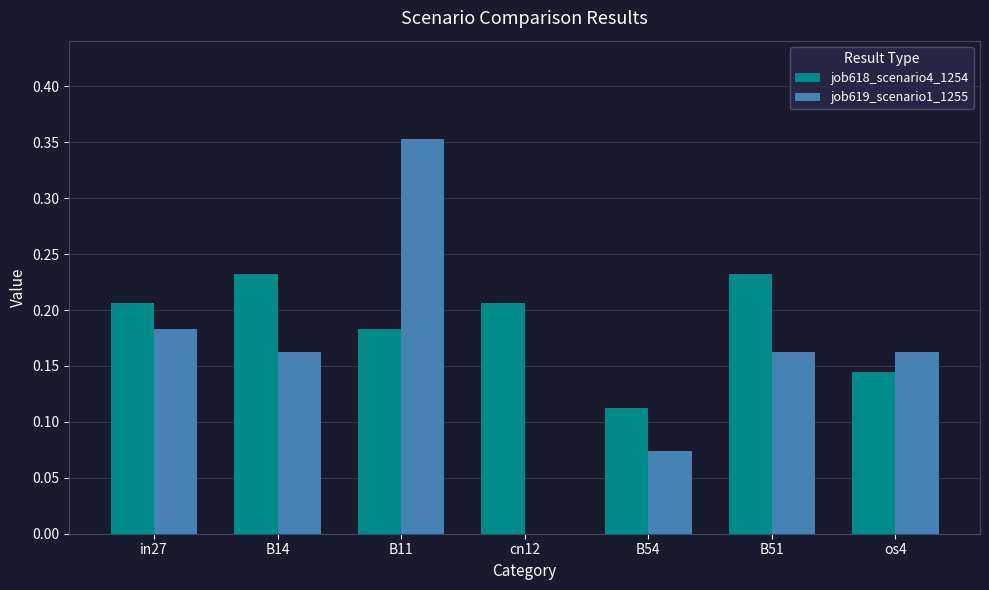

What is the total value across all series at B11?

0.5